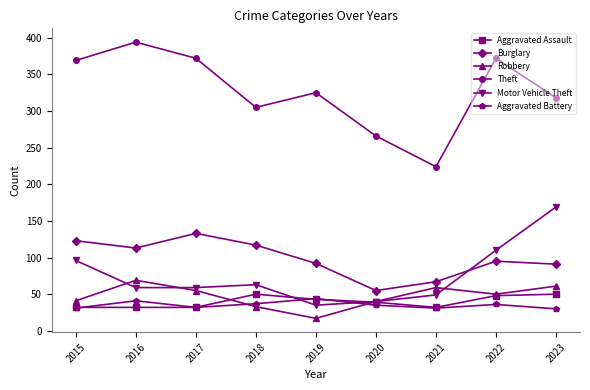

True or false: Aggravated Battery and Burglary intersect in this chart.

False